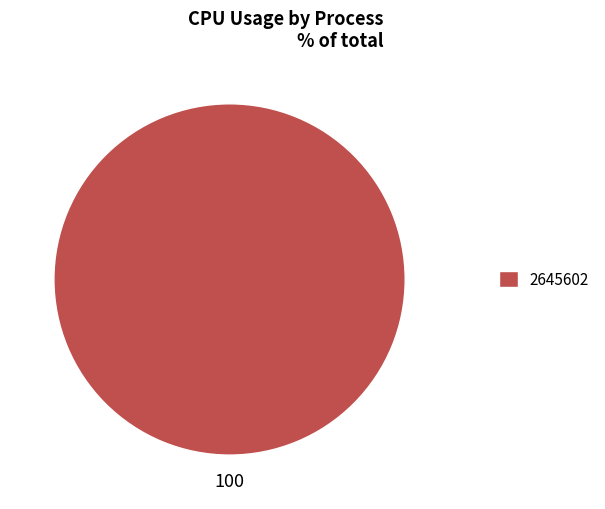

Rank the categories by value from lowest to highest.

2645602